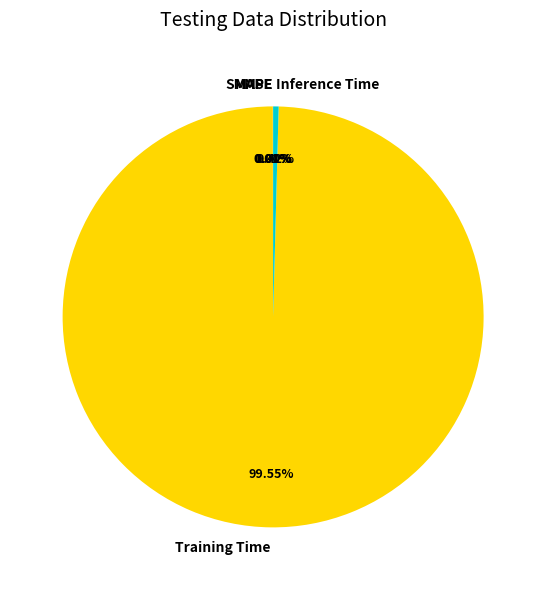

What is the largest slice in the pie chart?

Training Time